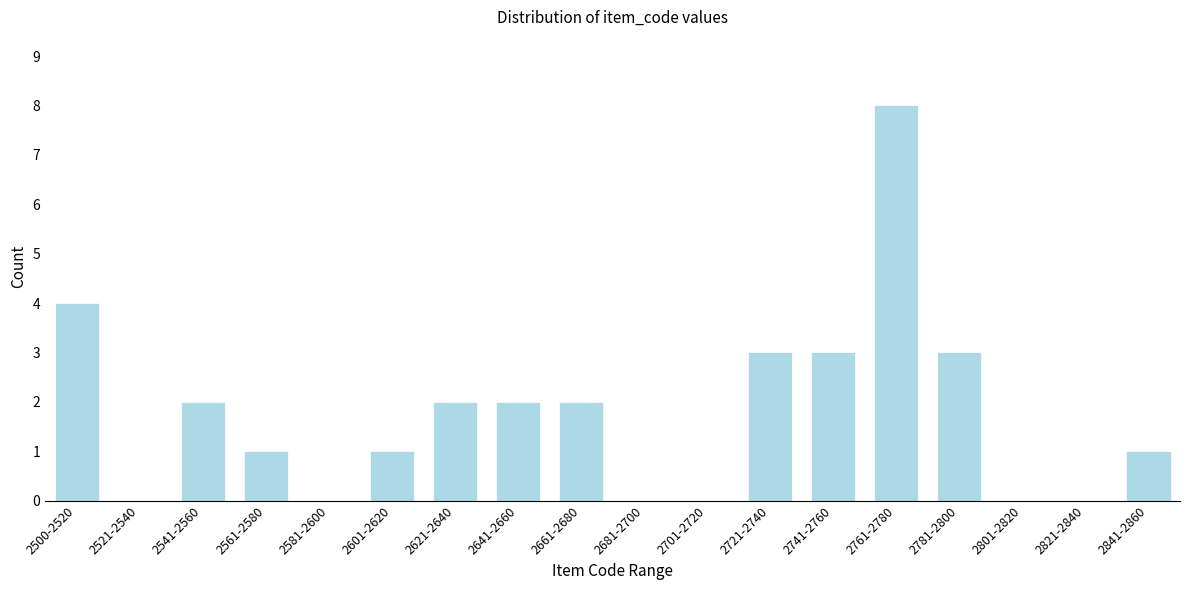

Reading right to left, what are all the values shown in this chart?

2841-2860=1	2821-2840=0	2801-2820=0	2781-2800=3	2761-2780=8	2741-2760=3	2721-2740=3	2701-2720=0	2681-2700=0	2661-2680=2	2641-2660=2	2621-2640=2	2601-2620=1	2581-2600=0	2561-2580=1	2541-2560=2	2521-2540=0	2500-2520=4